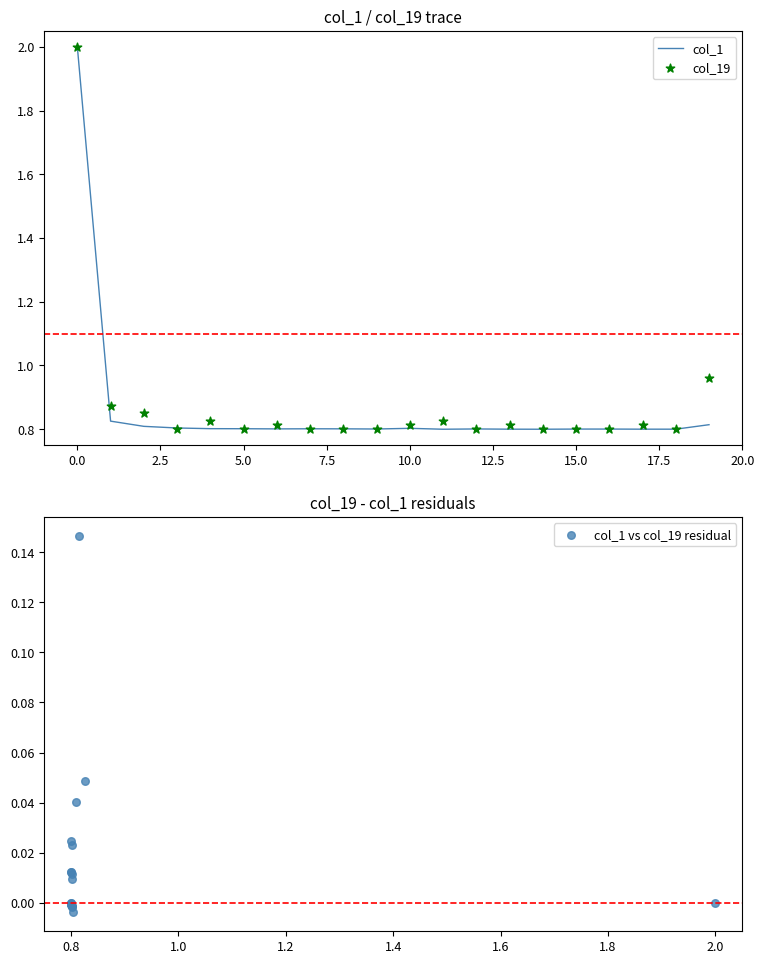

Which series has the largest total across all categories?

col_19